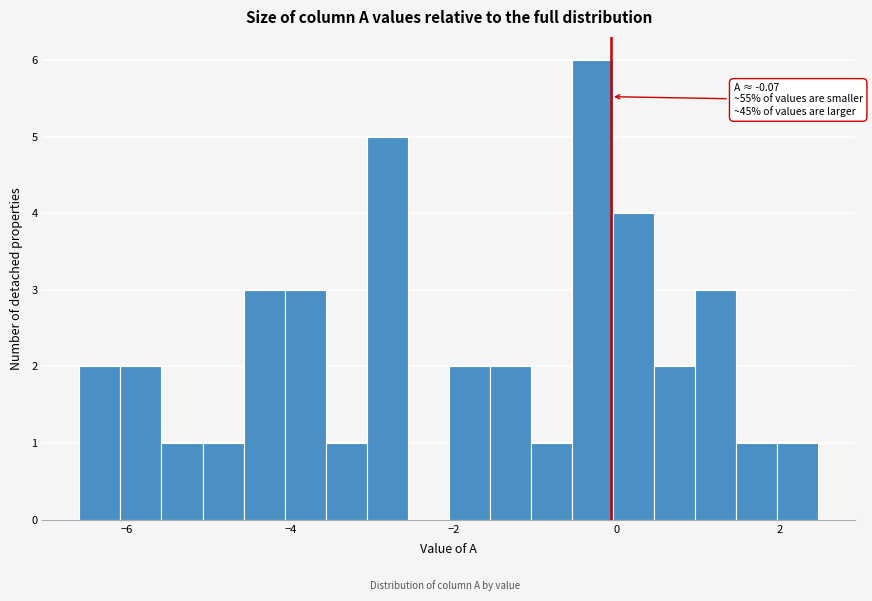

Read against the x-axis, roughly where is the centre of the tallest bar?

-0.2